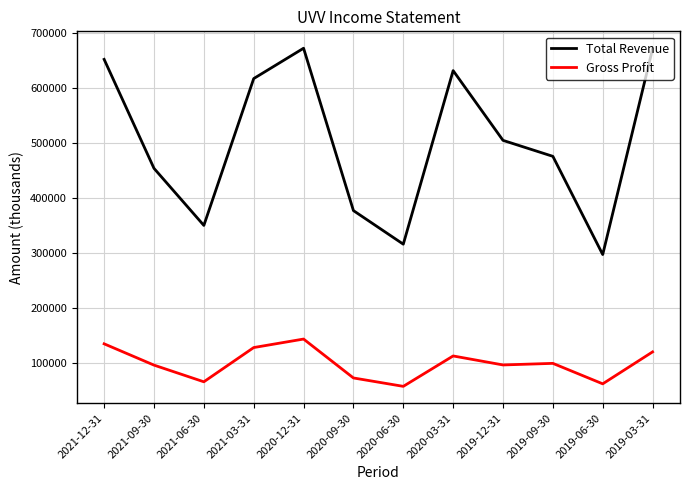

What is the difference between the highest and lowest values at 2021-06-30?

285000